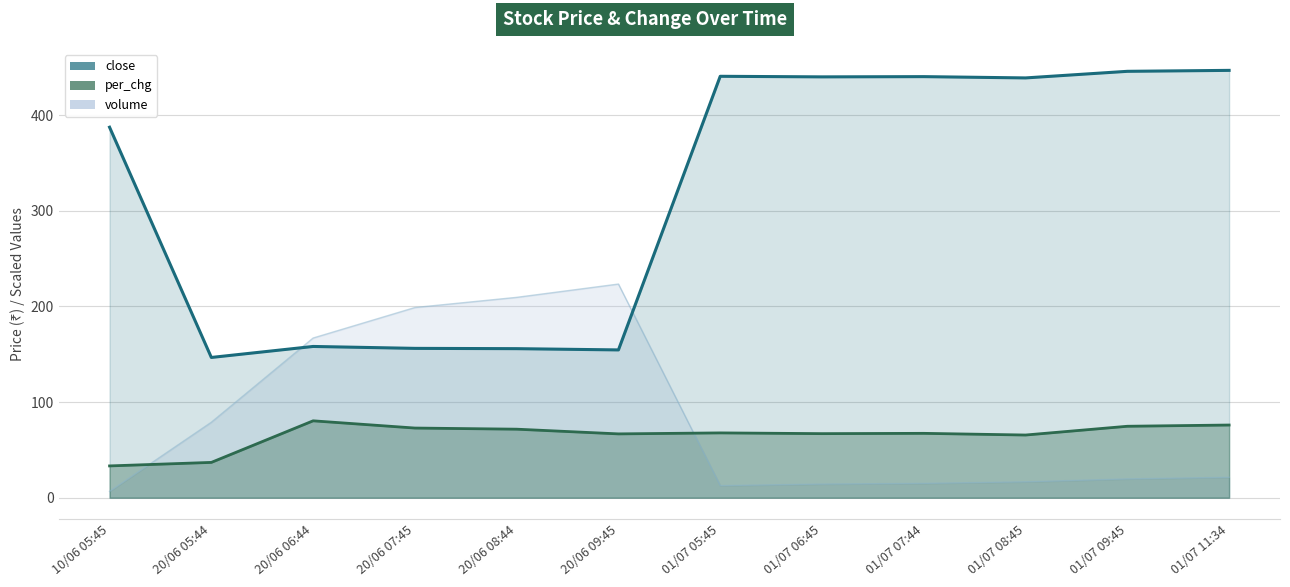

How many categories are shown in the chart?

12